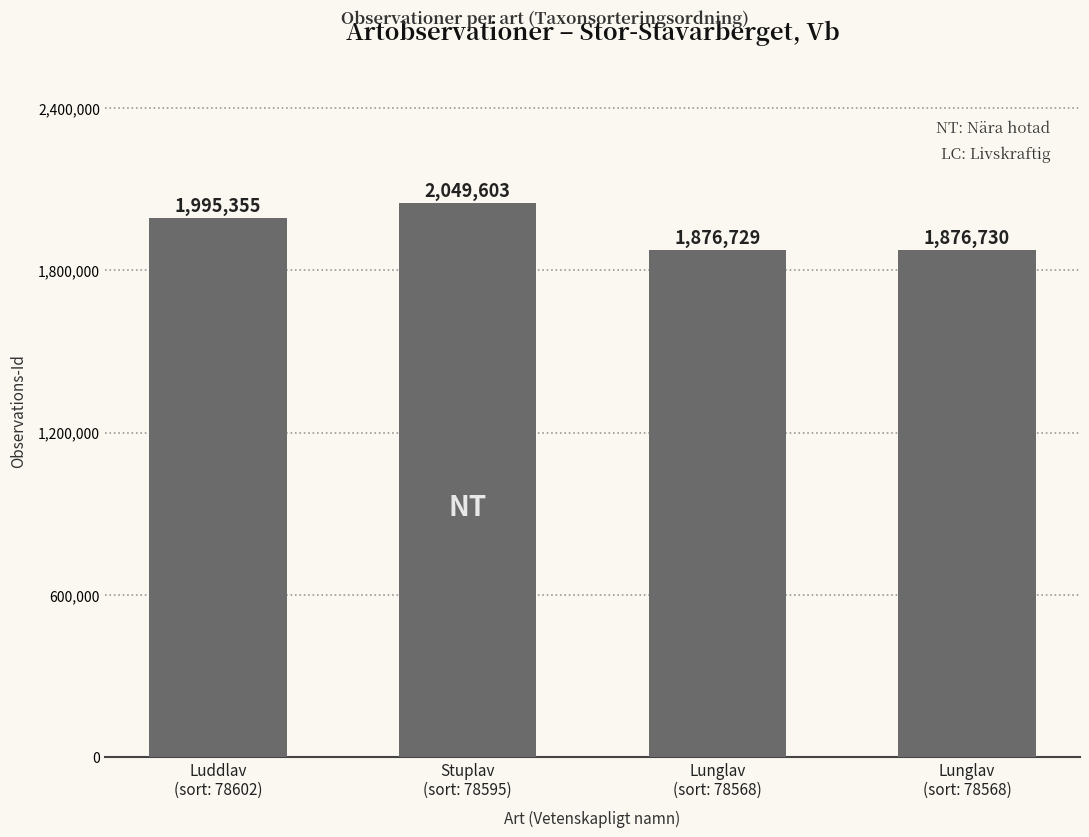

Reading left to right, transcribe all the data shown in this chart.

Luddlav
(sort: 78602)=1995355	Stuplav
(sort: 78595)=2049603	Lunglav
(sort: 78568)=1876729	Lunglav
(sort: 78568)=1876730